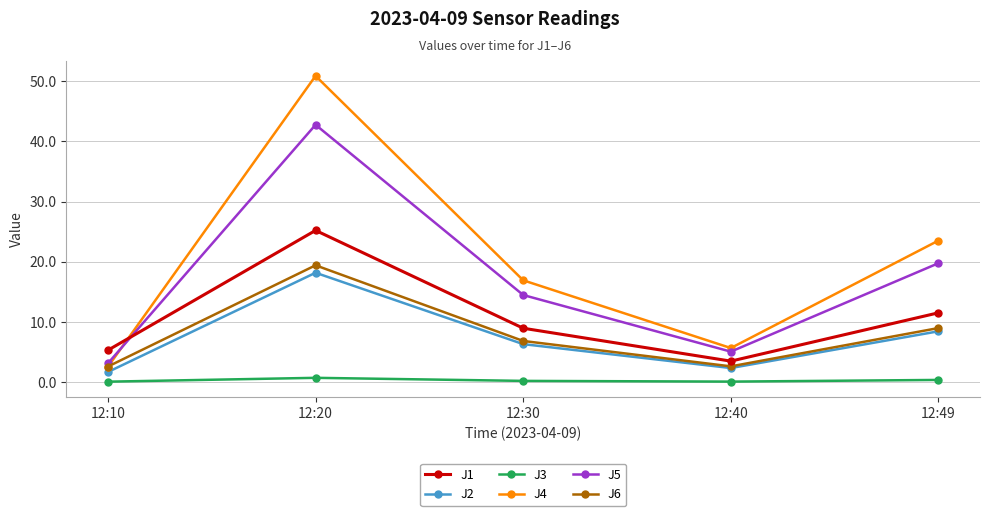

True or false: J2 and J5 cross at least once.

False